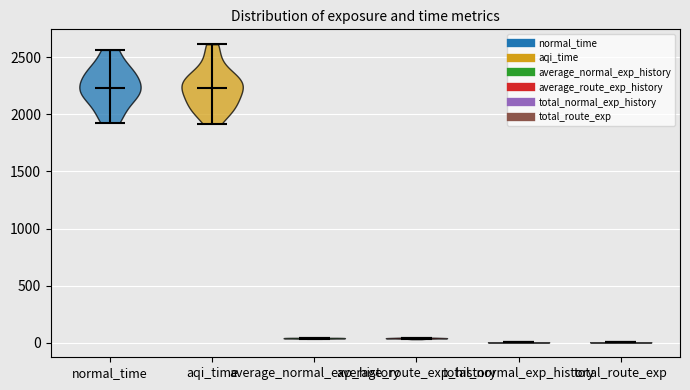

Reading left to right, read every violin against the y-axis: where its median line is, and the lowest and highest points it reaches. The values are not printed on the chart, so give them approximately, as read against the axis.

normal_time: median line 2250, lowest point 1950, highest point 2550
aqi_time: median line 2250, lowest point 1900, highest point 2600
average_normal_exp_history: median line 50, lowest point 50, highest point 50
average_route_exp_history: median line 50, lowest point 50, highest point 50
total_normal_exp_history: median line 0, lowest point 0, highest point 0
total_route_exp: median line 0, lowest point 0, highest point 0